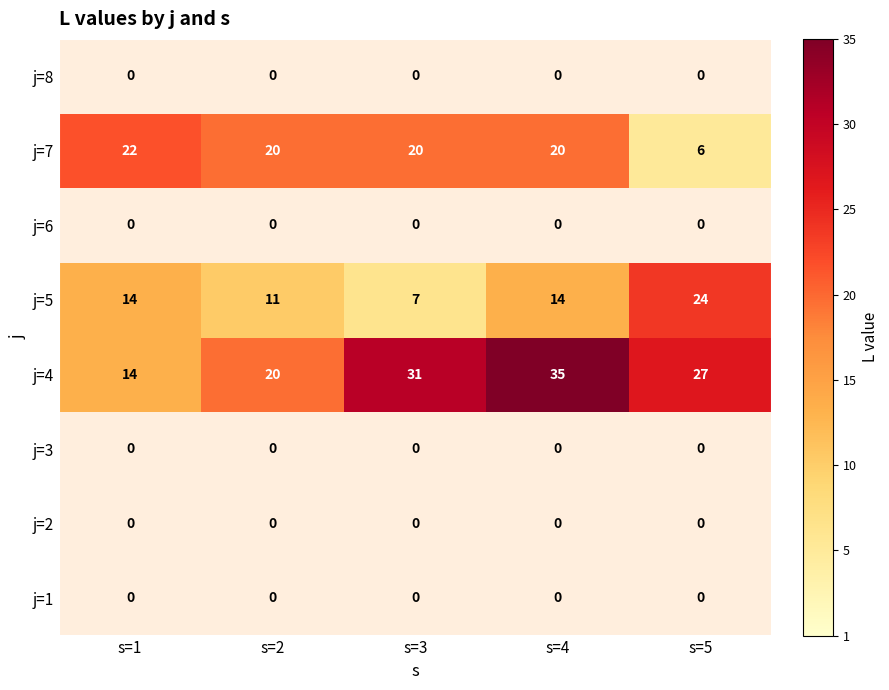

Which series has the largest total across all categories?

j=4